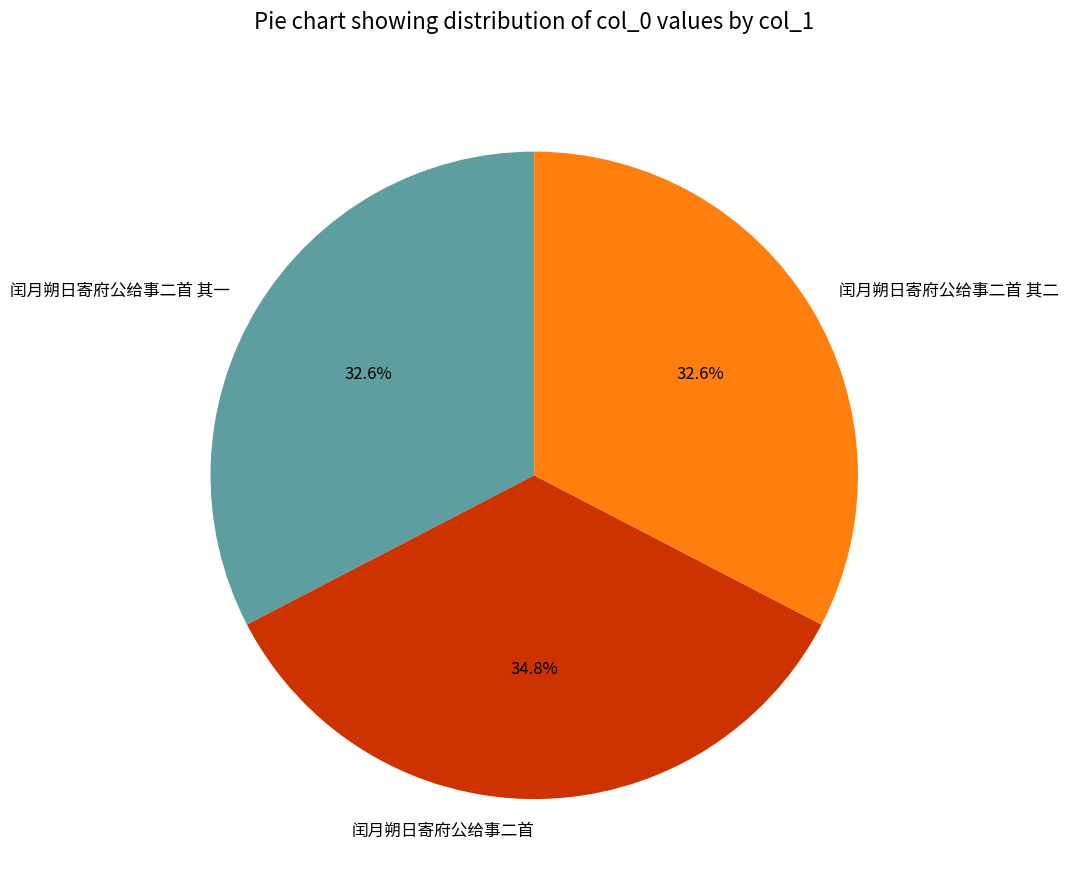

To the nearest percent, what is the average slice percentage?

33%